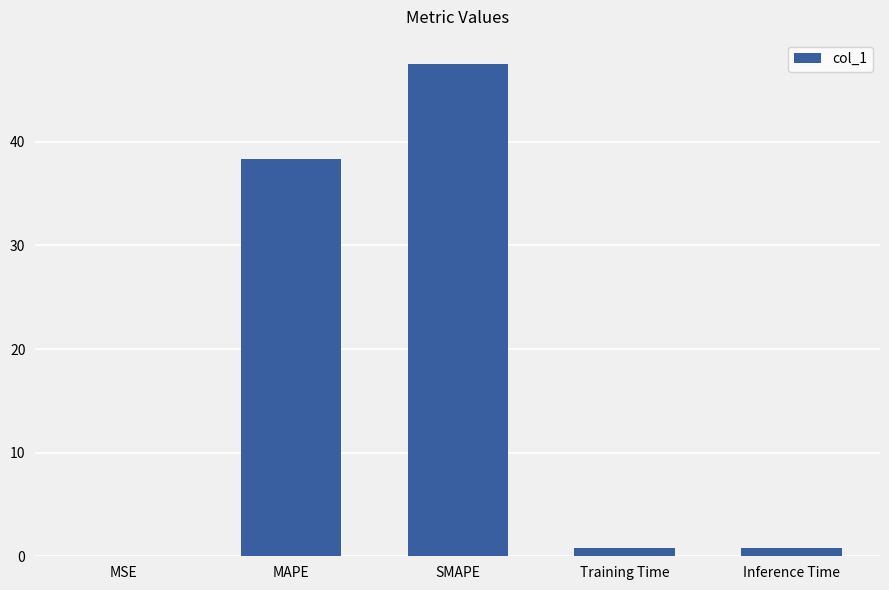

Count the number of data series in this chart.

1